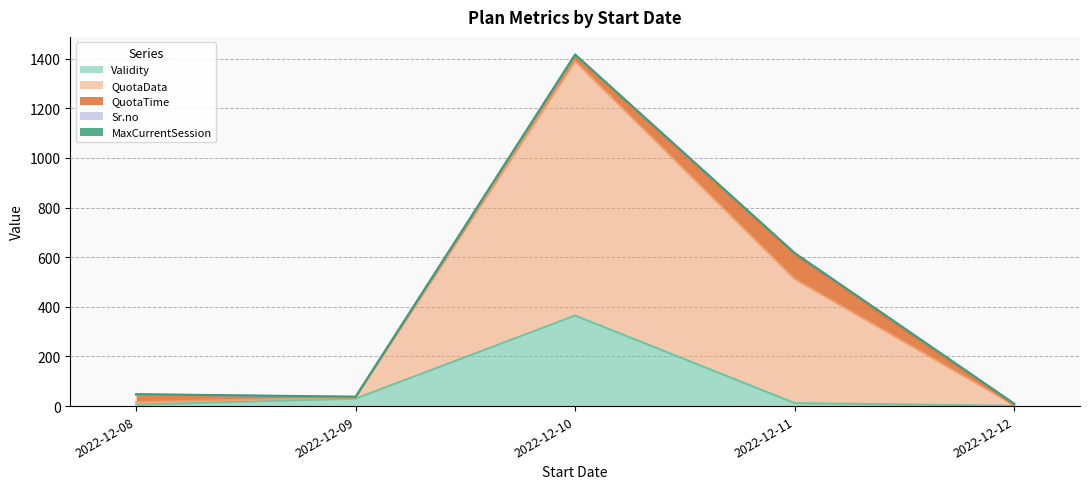

At which label does MaxCurrentSession reach its minimum?

2022-12-08